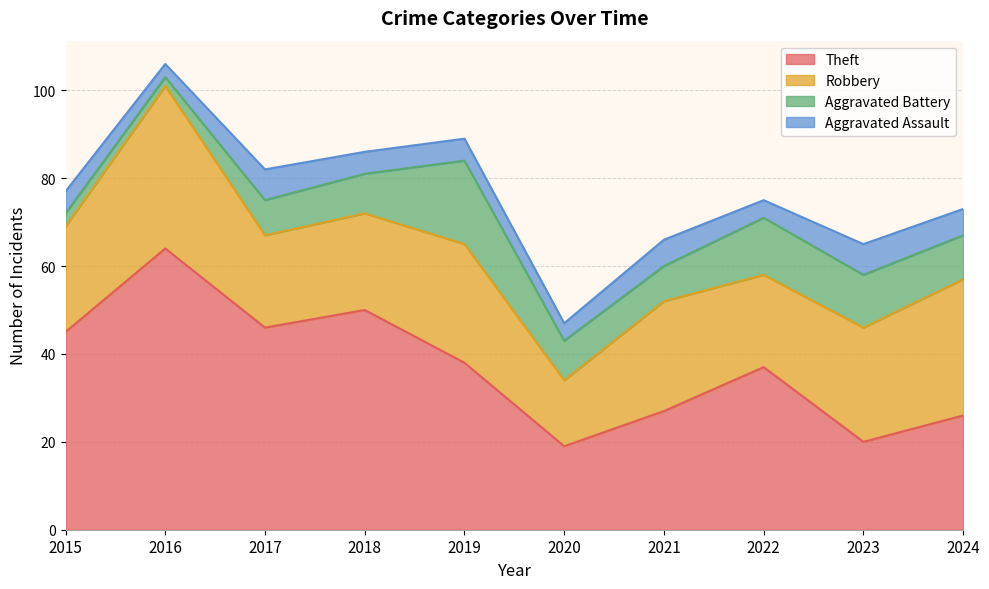

Which series has the largest range (max minus min)?

Theft